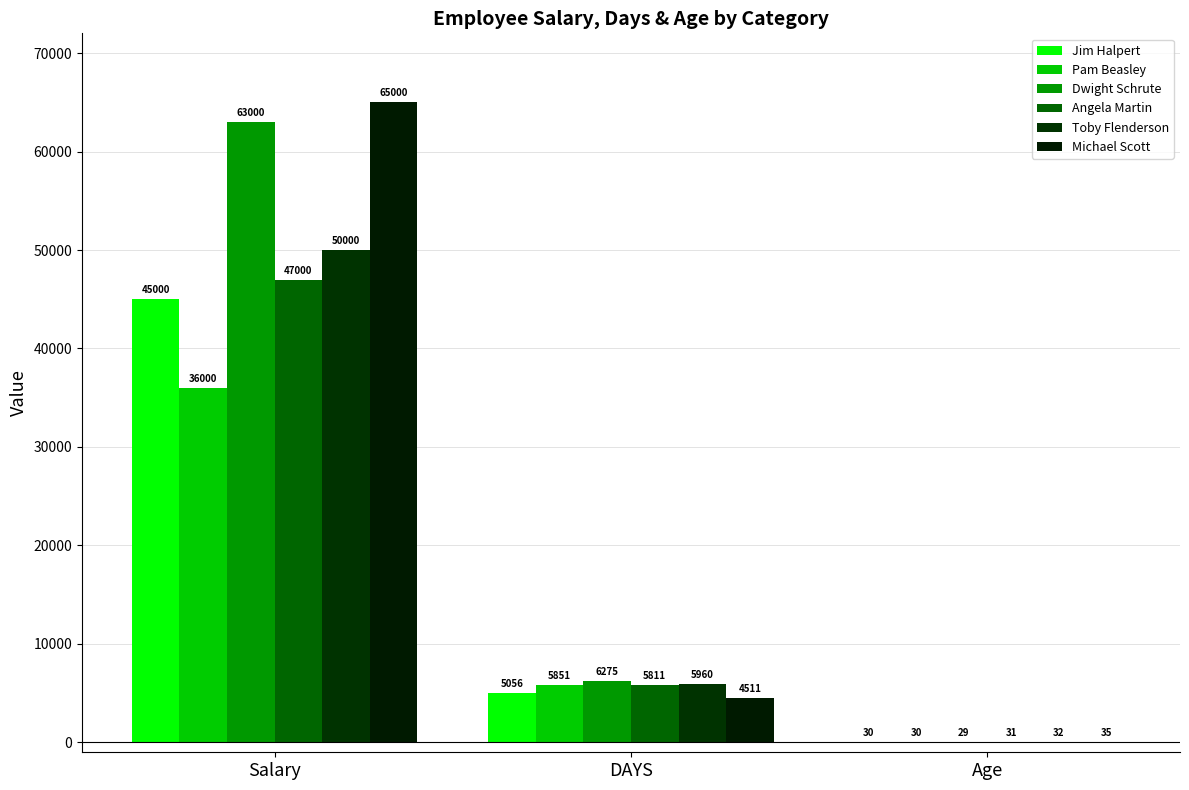

Are the bars horizontal?

No